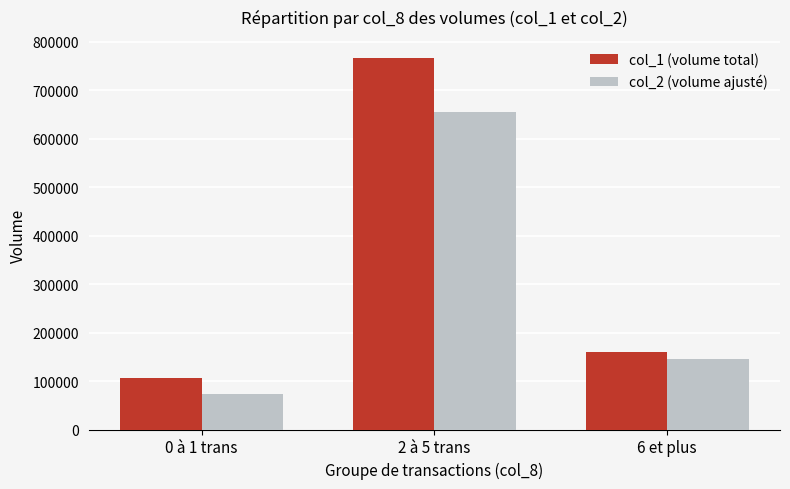

Which category has the highest value in the col_1 (volume total) series?

2 à 5 trans